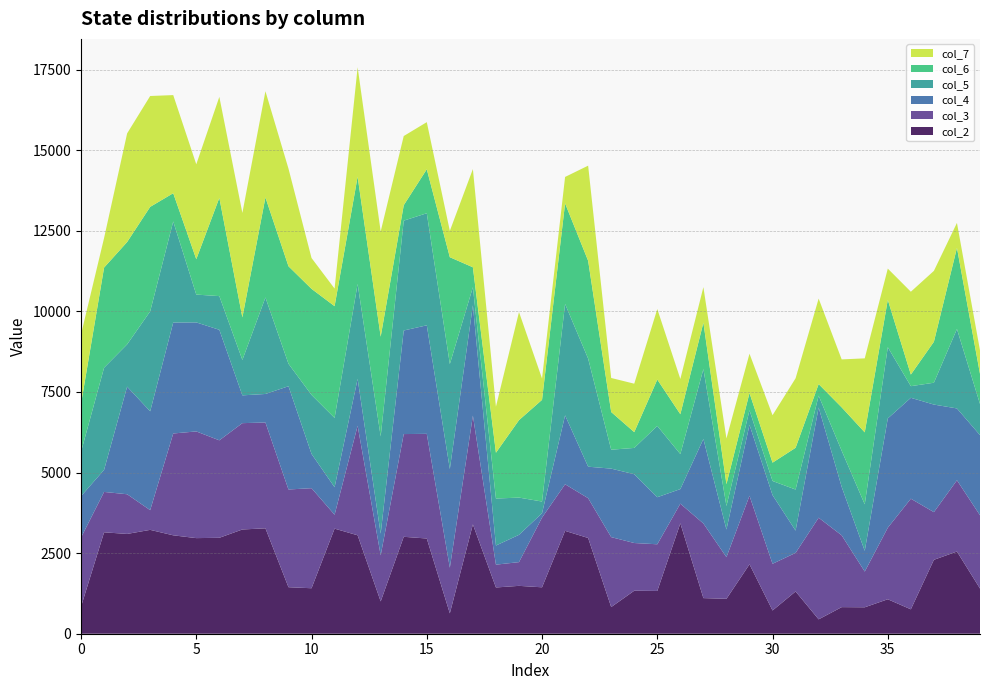

Reading left to right, transcribe all the data shown in this chart.

col_2: 838	3146	3096	3222	3053	2966	2976	3234	3270	1443	1411	3260	3054	1002	3007	2954	632	3391	1435	1485	1440	3191	2970	827	1334	1327	3424	1105	1083	2153	721	1311	446	825	820	1069	757	2293	2550	1402
col_3: 2145	1253	1231	612	3159	3310	3024	3299	3283	3032	3104	432	3398	1431	3187	3247	1416	3377	708	736	2163	1446	1235	2170	1480	1448	611	2315	1294	2127	1449	1197	3153	2227	1109	2220	3432	1479	2211	2273
col_4: 1285	685	3338	3066	3443	3382	3429	862	885	3203	1063	853	1455	670	3213	3367	3062	3420	593	847	136	2138	977	2125	2134	1460	452	2622	856	2200	2129	691	3419	1501	642	3390	3130	3337	2228	2486
col_5: 1373	3169	1312	3101	3135	863	1045	1099	2994	697	1831	2150	2945	3018	3408	3477	3256	562	1458	1155	362	3455	3353	587	816	2212	1086	2169	729	453	439	1274	368	1123	1444	2210	361	678	2465	966
col_6: 1490	3106	3175	3242	876	1098	3048	1320	3103	3025	3290	3467	3326	3094	479	1364	3315	618	1421	2403	3155	3120	3035	1169	490	1438	1237	1439	677	534	569	1295	359	1346	2232	1469	360	1271	2517	935
col_7: 2154	917	3370	3439	3044	2944	3133	3241	3295	3029	957	545	3397	3265	2146	1462	817	3047	1428	3354	661	821	2951	1056	1503	2188	1094	1103	1418	1220	1472	2157	2652	1488	2296	969	2570	2199	774	728